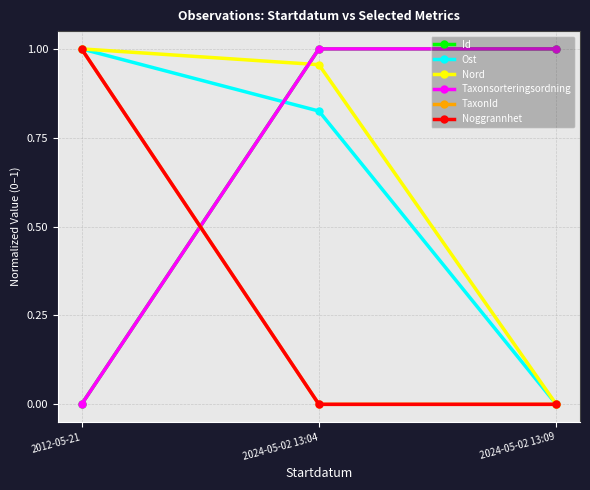

Is the value of Taxonsorteringsordning at 2012-05-21 greater than the value of Ost at 2012-05-21?

No